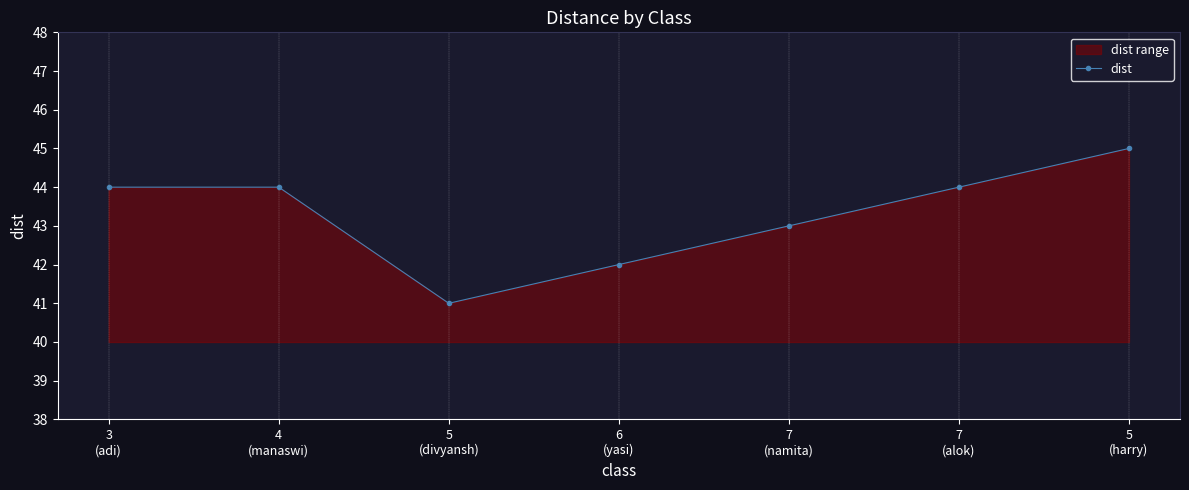

What is the value of the 5th point from the left?

43